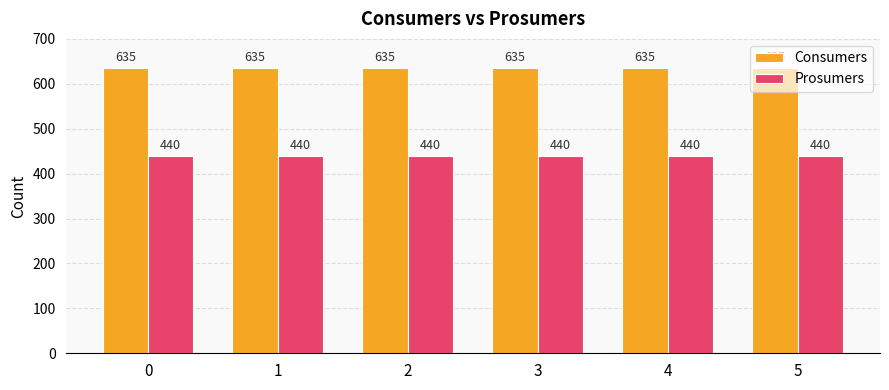

How many bars are there in total?

12